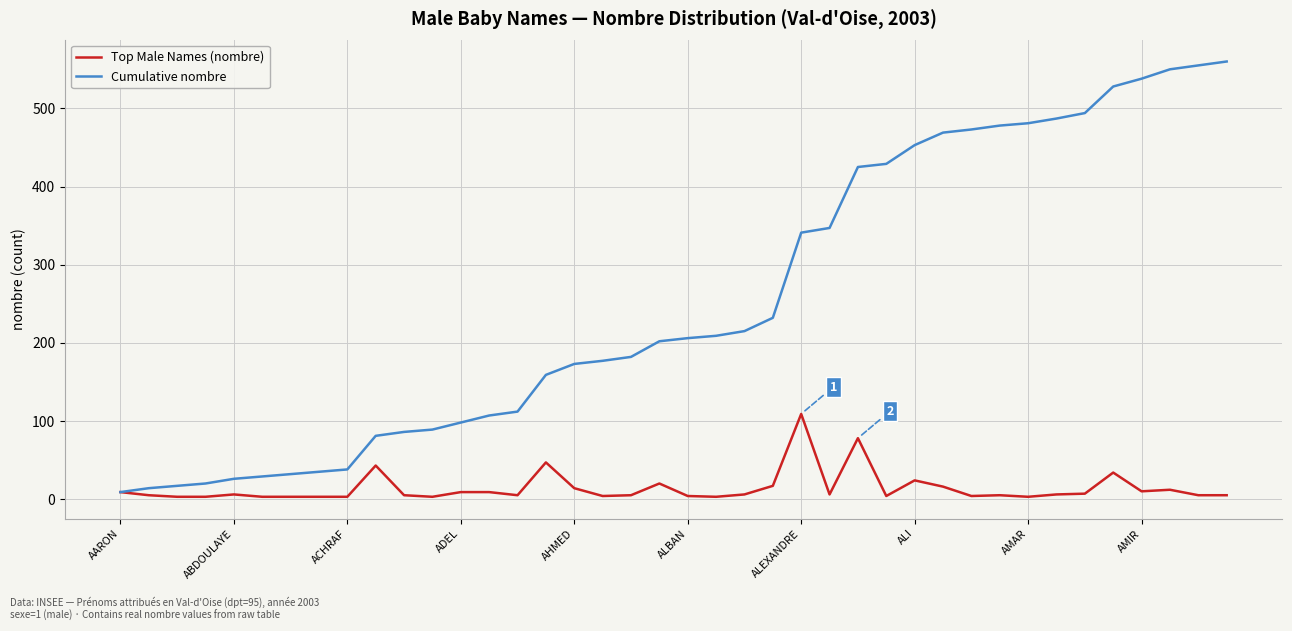

Is this an area chart (filled region under the line)?

No